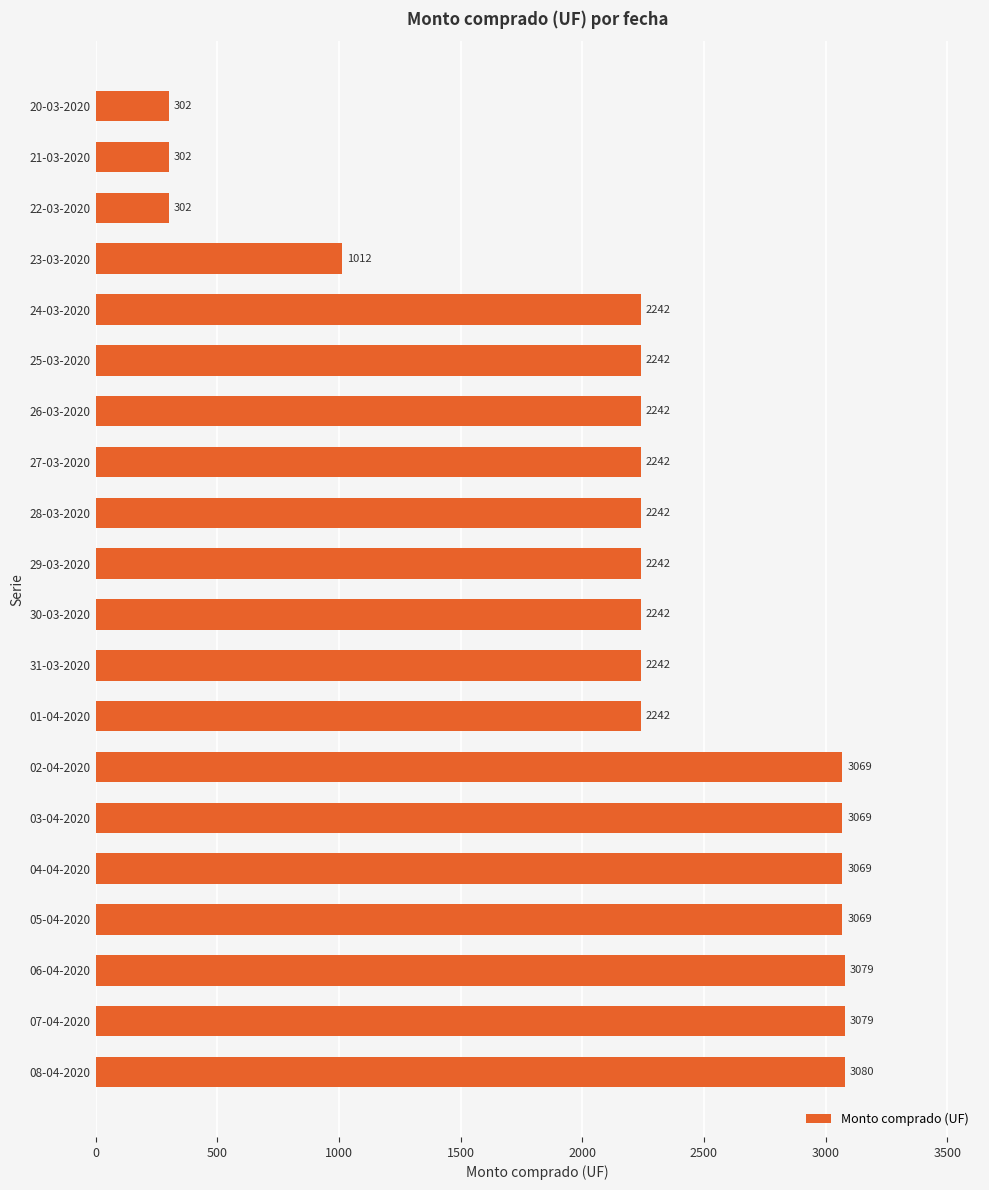

What position from the bottom is 01-04-2020?

8